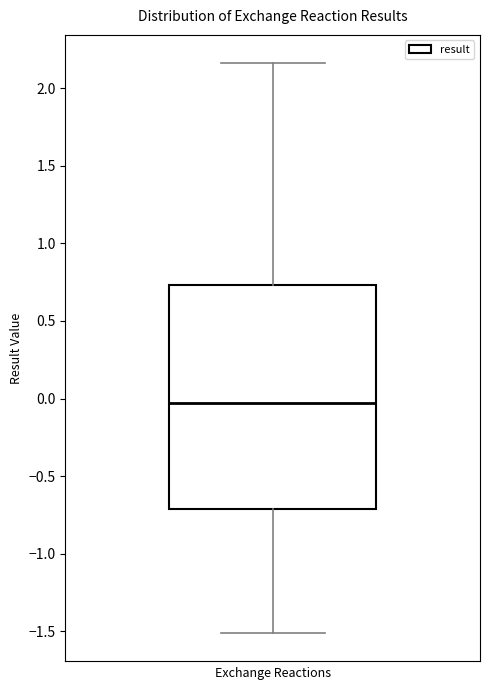

Transcribe this box plot: give where the median line is, the range the box spans, and where the two whiskers end, as read against the y-axis. The values are not printed on the chart, so give them approximately, as read against the axis.

median -0.05, box -0.70 to 0.75, whiskers -1.50 to 2.15